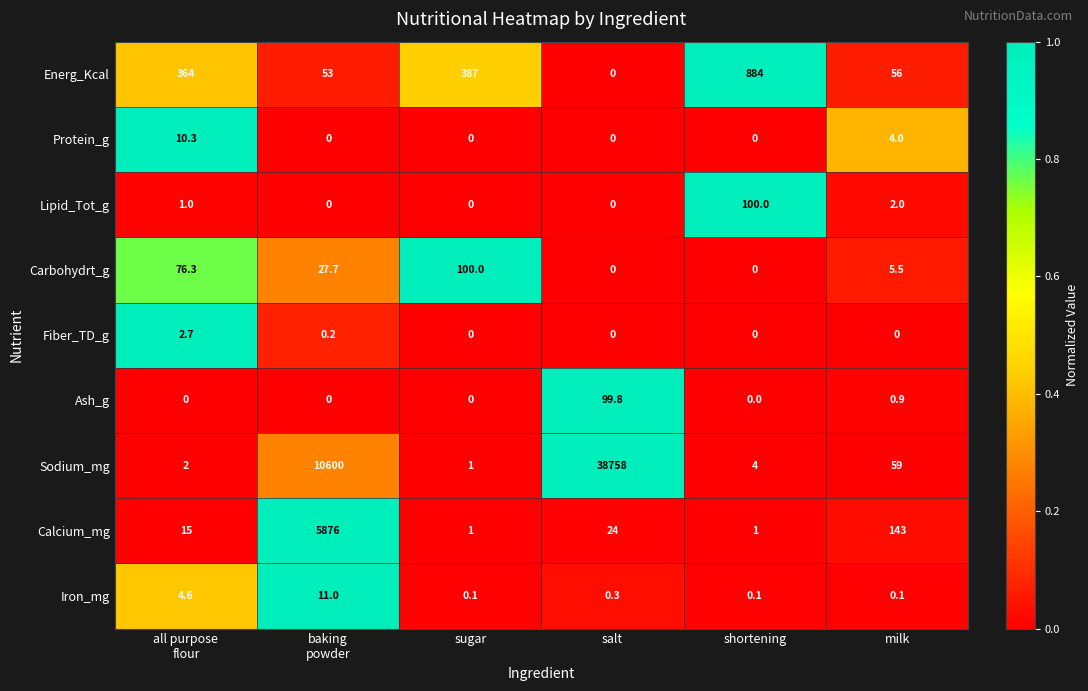

What is the difference between the Lipid_Tot_g values at milk and salt?

2.0